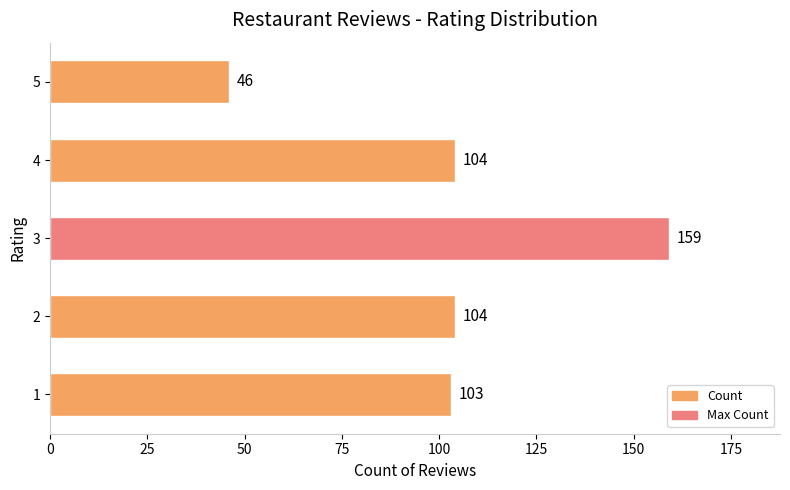

How many data points does each series have?

5